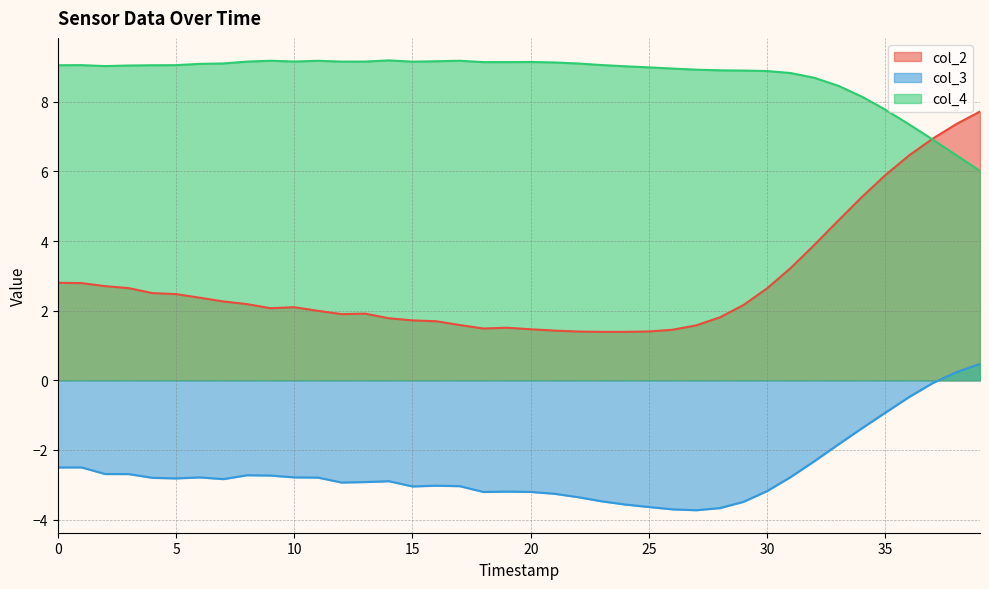

At which category is the sum across all series the highest?

39